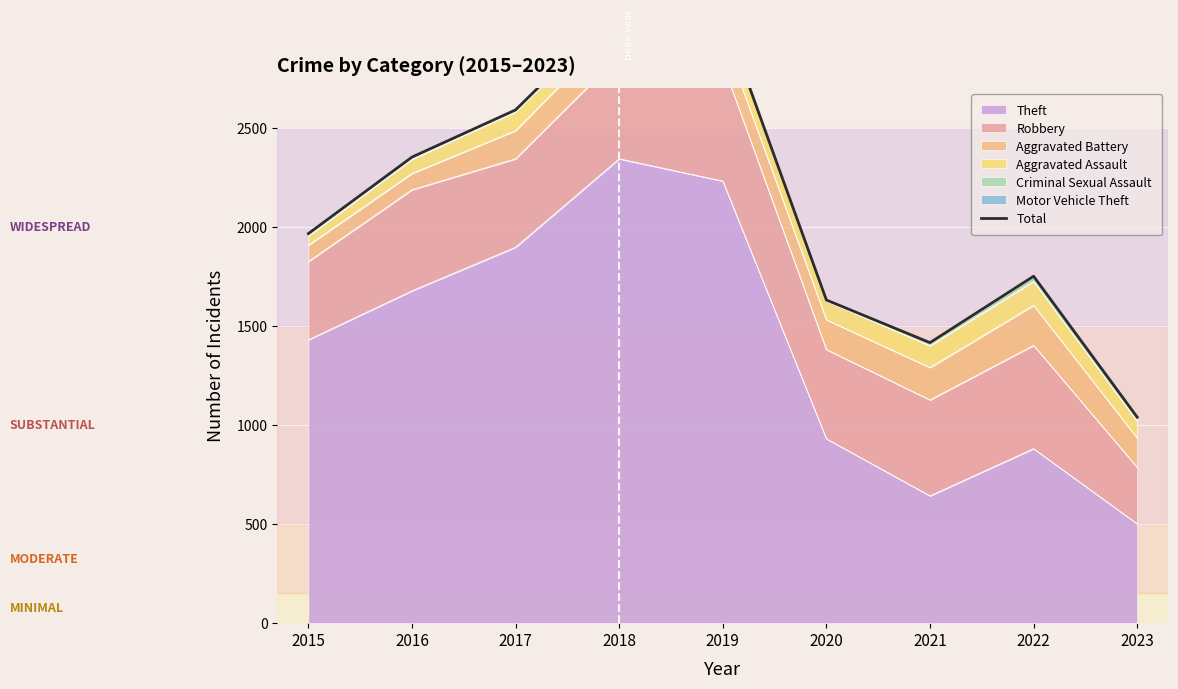

How many points are higher than both their immediate neighbors (excluding endpoints)?

2